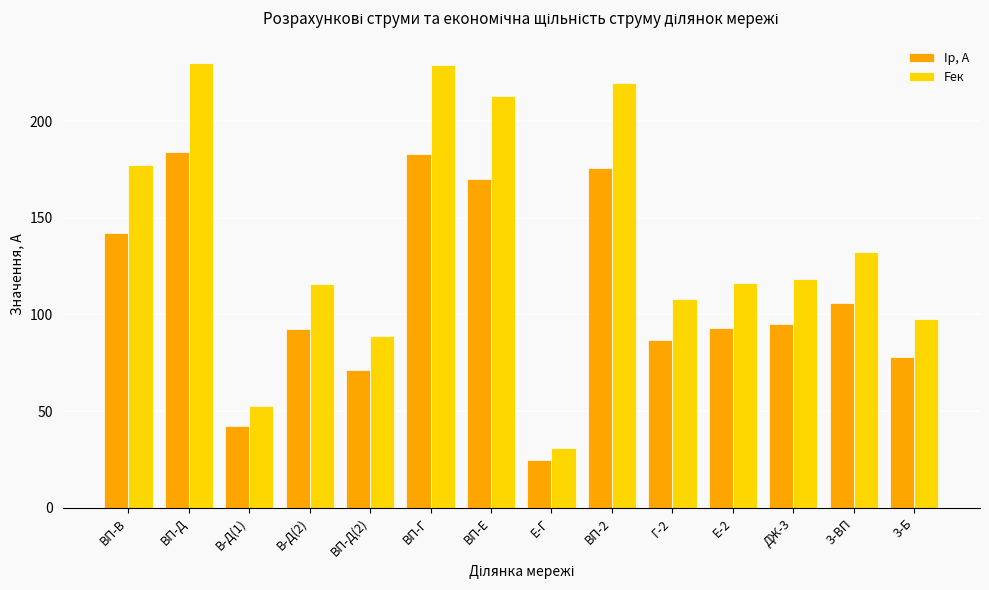

Rank the series by their maximum value, from highest to lowest.

Fек, Iр, А